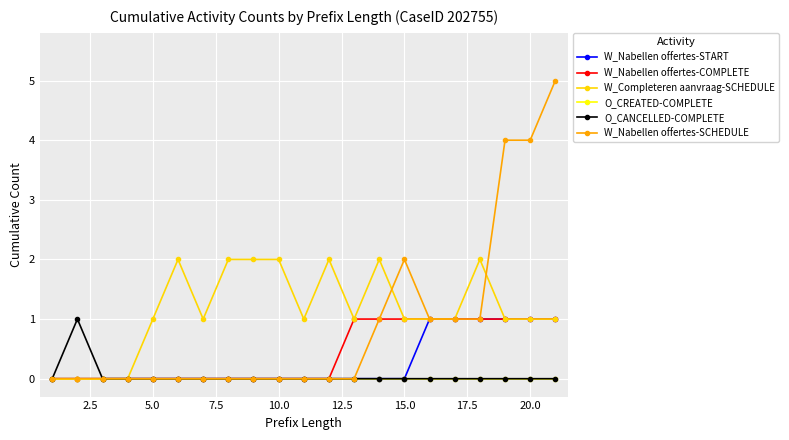

What are all the series names shown in the legend?

W_Nabellen offertes-START, W_Nabellen offertes-COMPLETE, W_Completeren aanvraag-SCHEDULE, O_CREATED-COMPLETE, O_CANCELLED-COMPLETE, W_Nabellen offertes-SCHEDULE